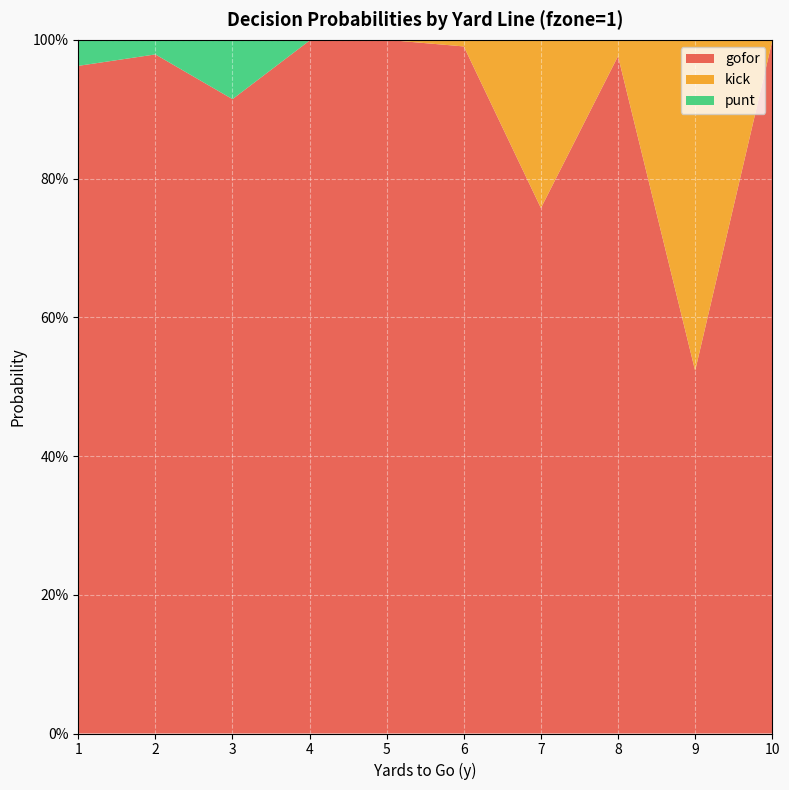

Reading right to left, list all the values displayed in this chart.

gofor: 1.0	0.5	1.0	0.8	1.0	1.0	1.0	0.9	1.0	1.0
kick: 0.0	0.5	0.0	0.2	0.0	0.0	0.0	0.0	0.0	0.0
punt: 0.0	0.0	0.0	0.0	0.0	0.0	0.0	0.1	0.0	0.0